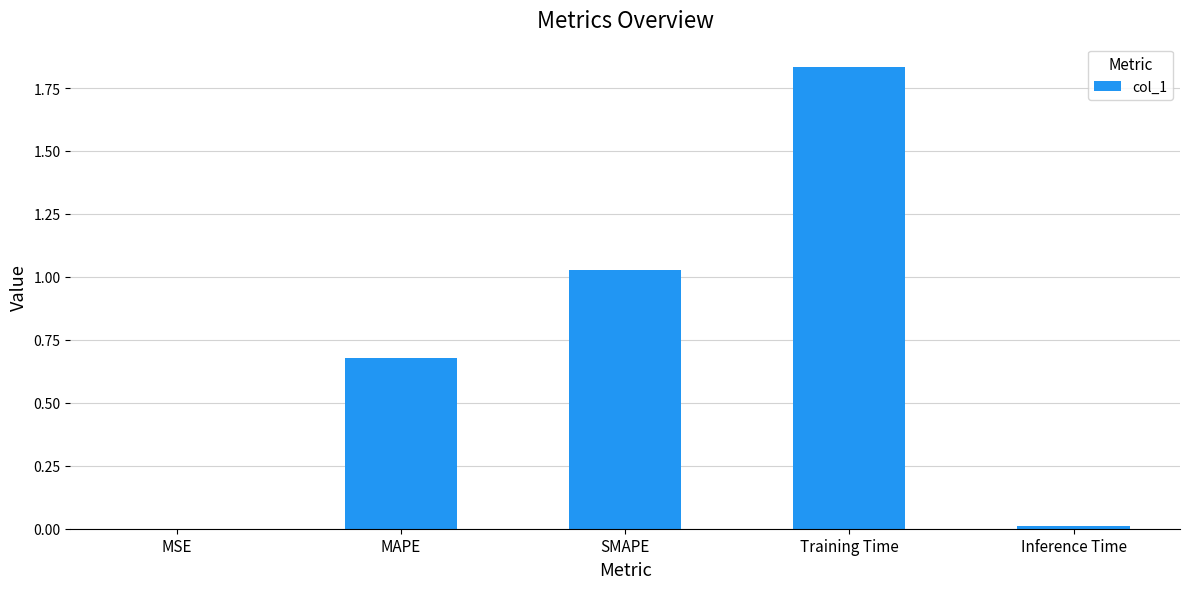

How many distinct data groups are displayed?

1